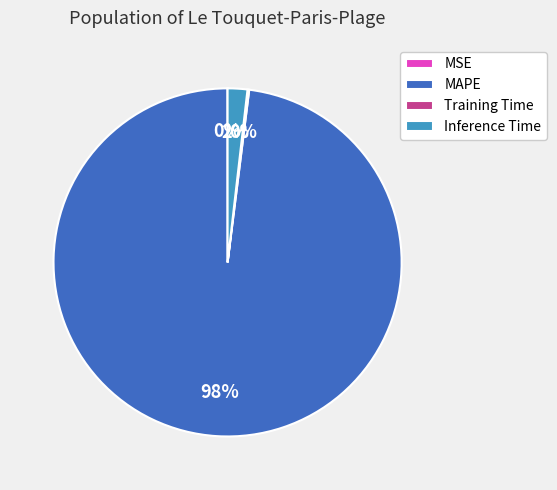

Which category has the biggest portion of the pie?

MAPE